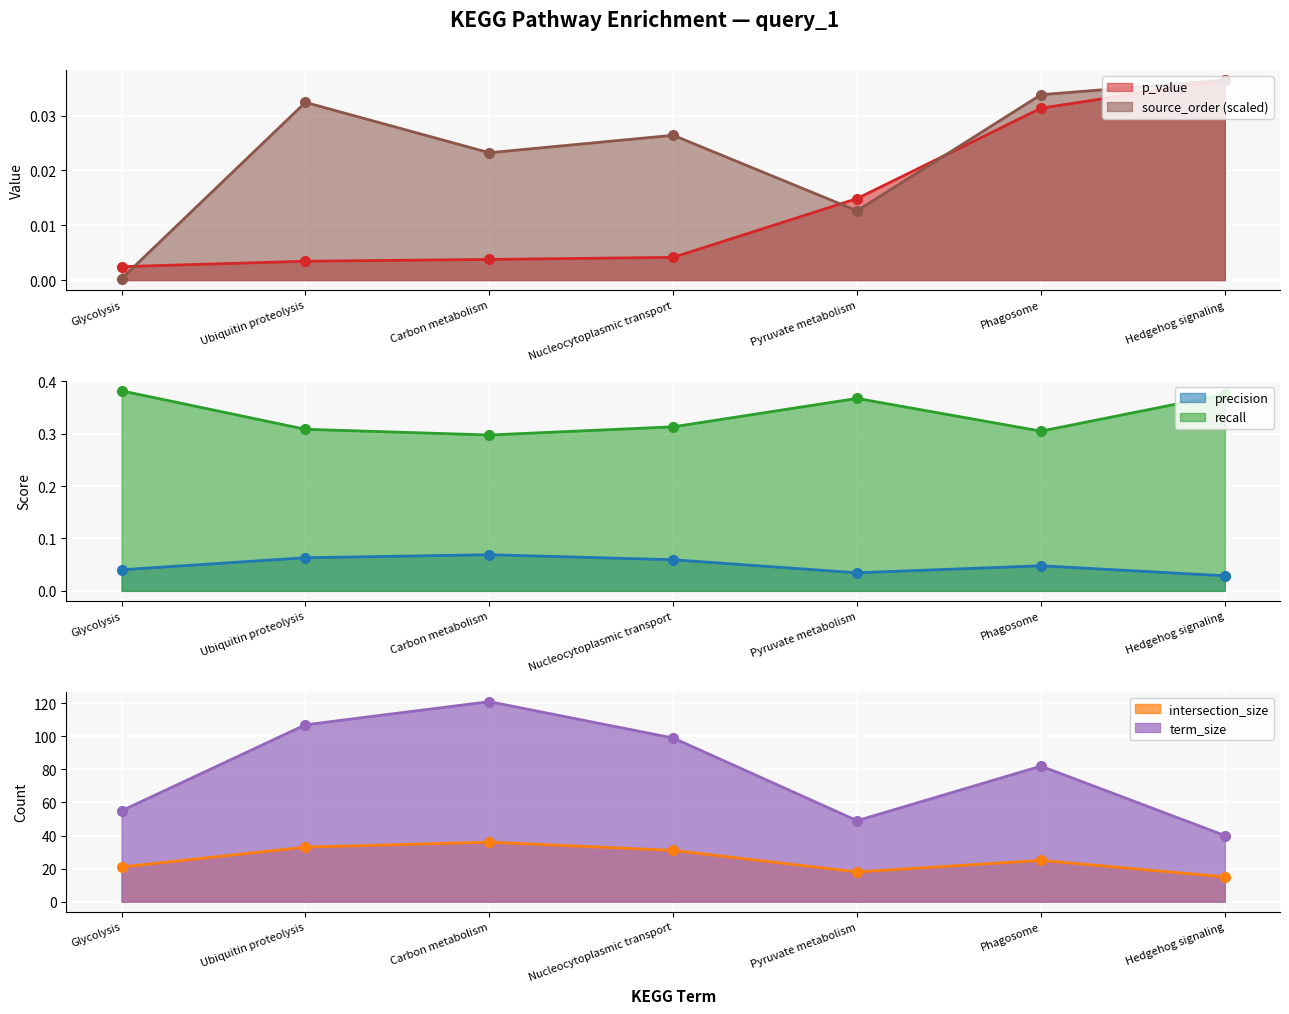

What is the difference between the maximum and minimum values in the recall series?

0.1